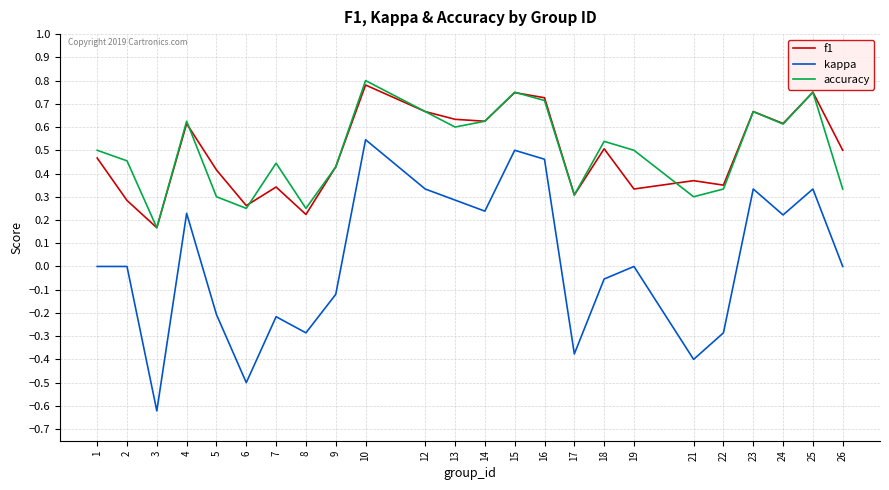

How many lines are shown in the chart?

3